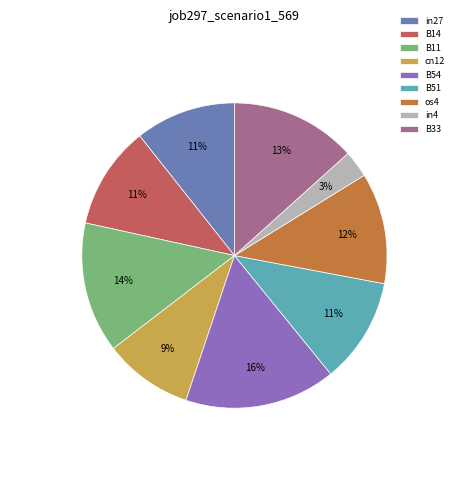

To the nearest percent, what is the combined percentage of in4 and B11?

17%